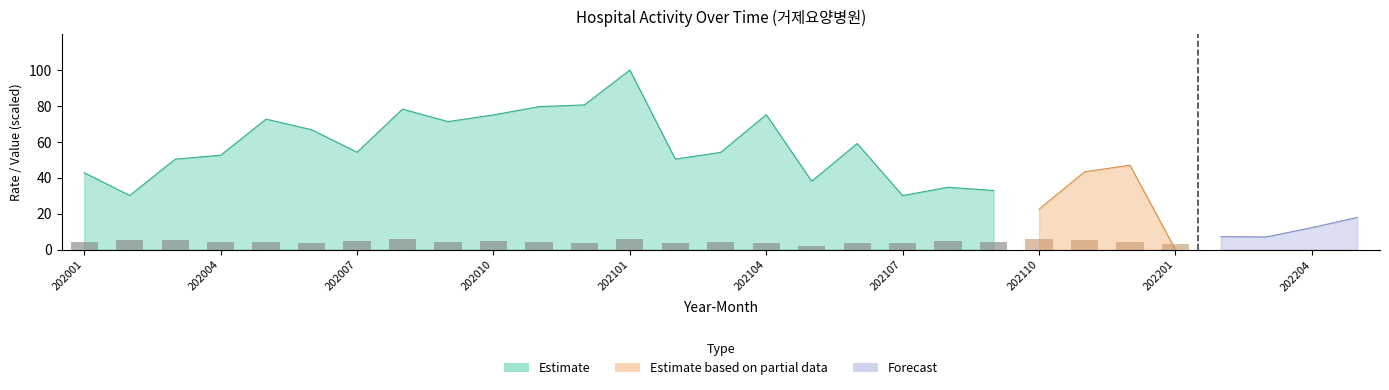

The chart shows a value of 5.9 at 17. True or false?

False